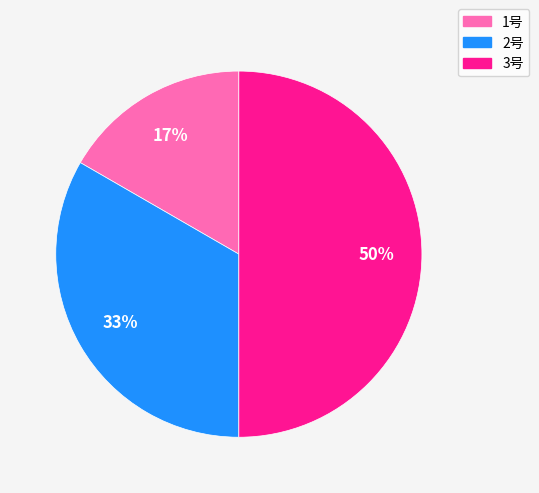

To the nearest percent, what percentage of the pie is 2号?

33%